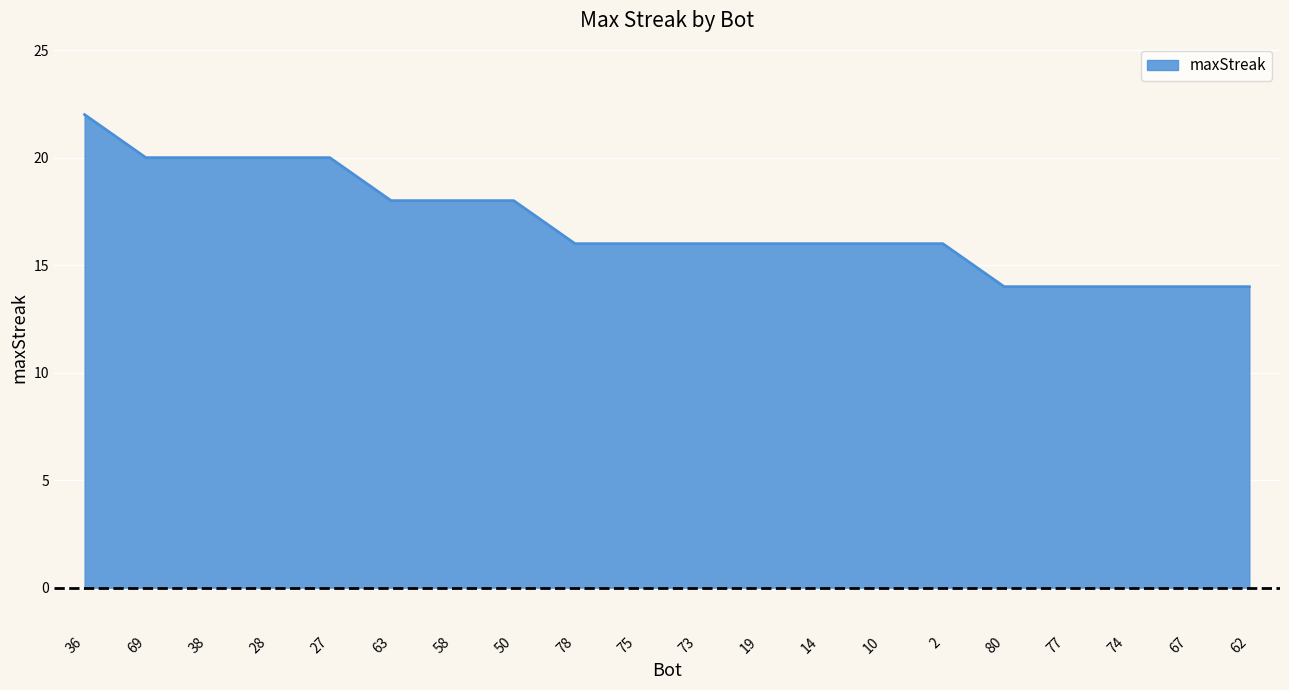

What is the difference between the maximum and minimum values?

8